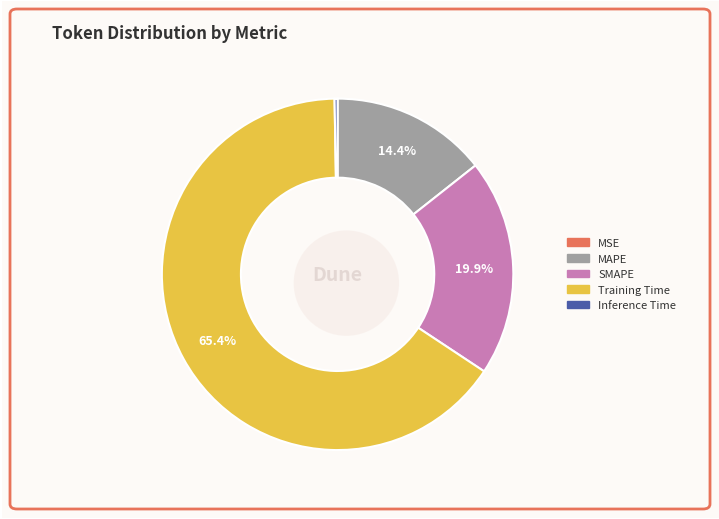

Rank the categories by value from lowest to highest.

MSE, Inference Time, MAPE, SMAPE, Training Time